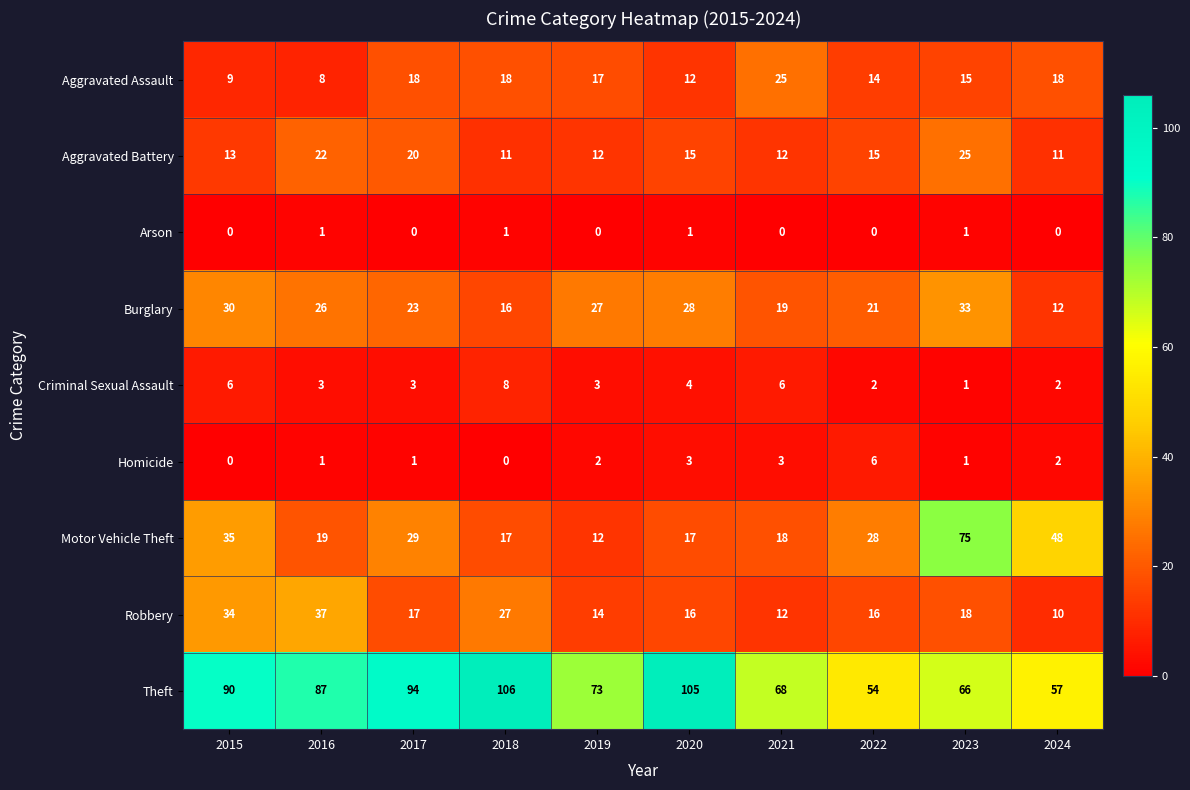

What is the total value across all series at 2016?

204